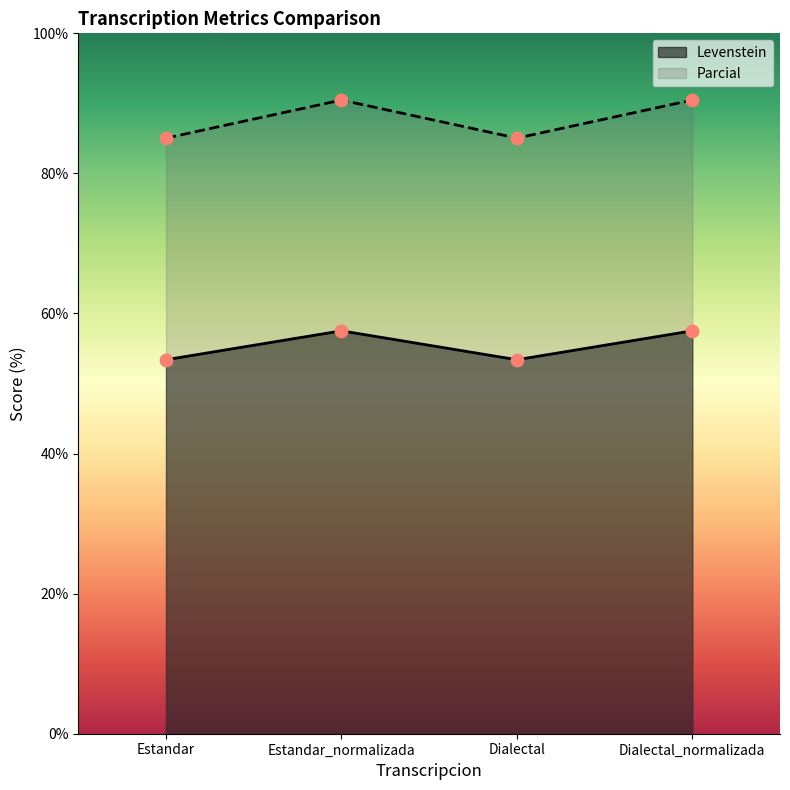

What is the total value across all series at Estandar?

138.4